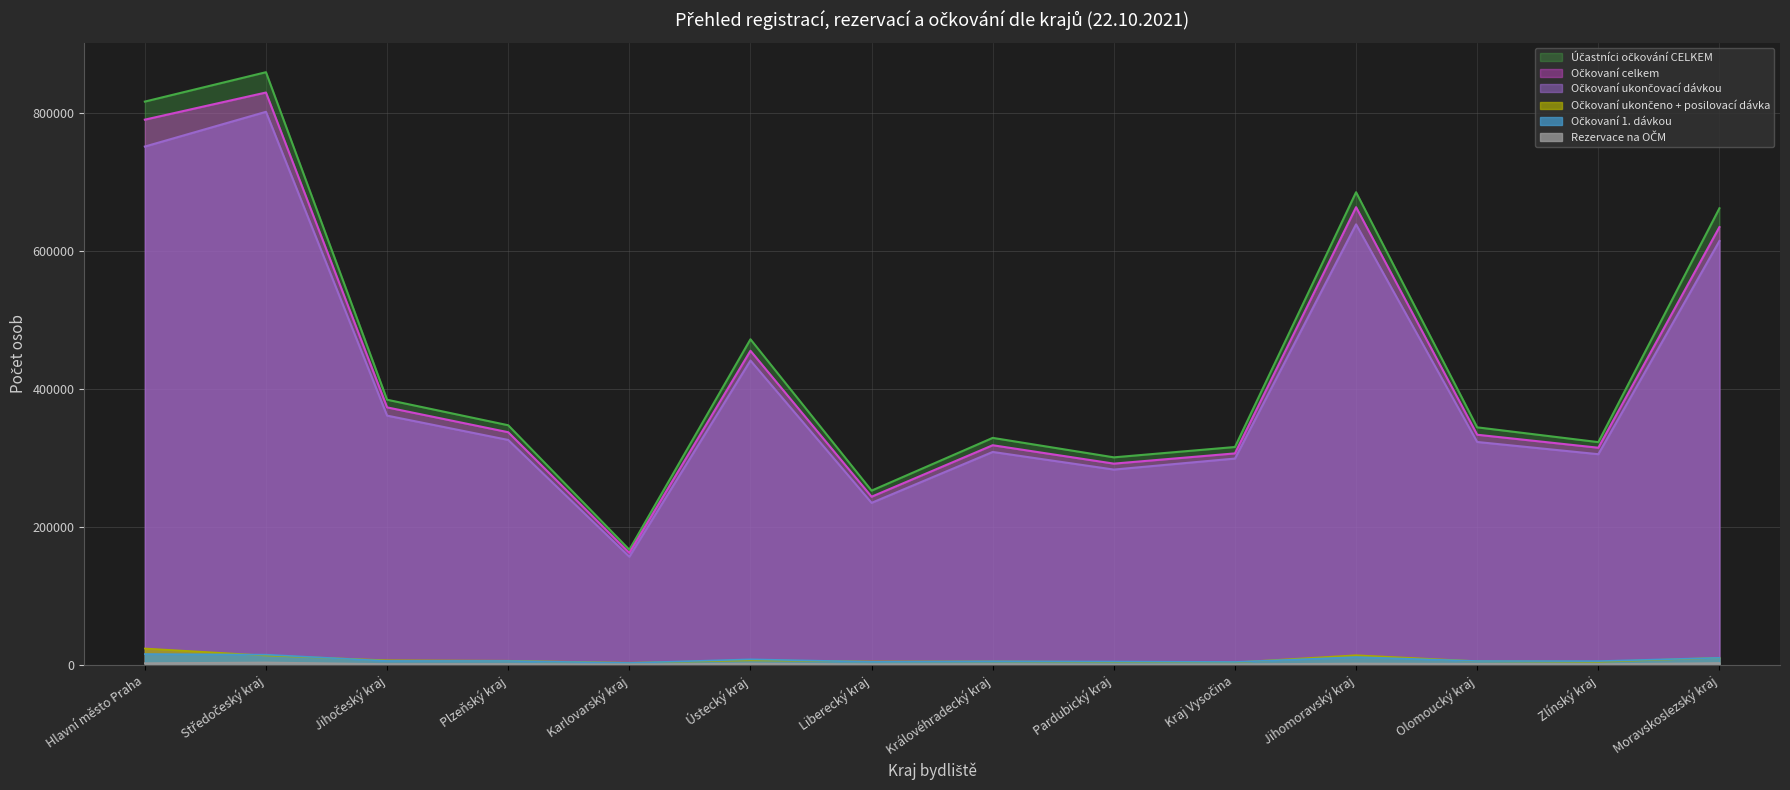

What is the sum of all Rezervace na OČM values?

19346